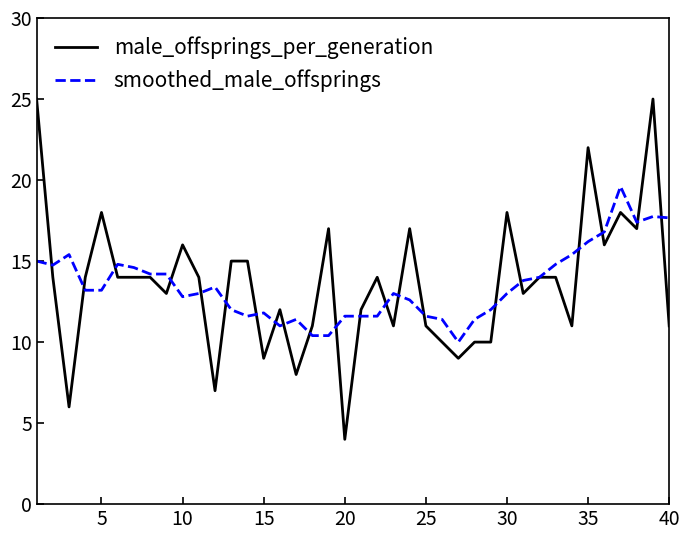

Which series has the widest spread of values?

male_offsprings_per_generation